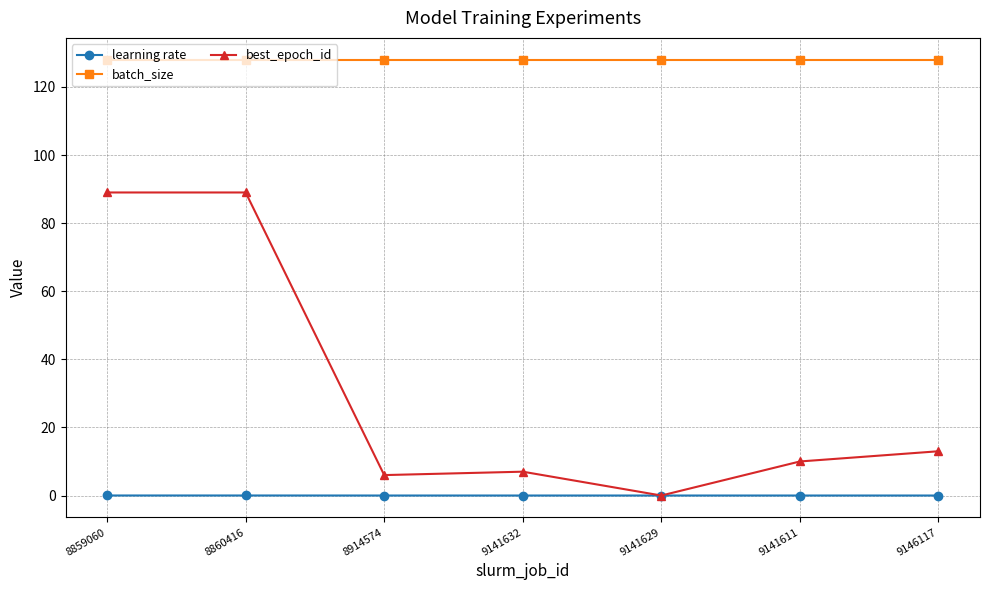

True or false: best_epoch_id and batch_size cross at least once.

False